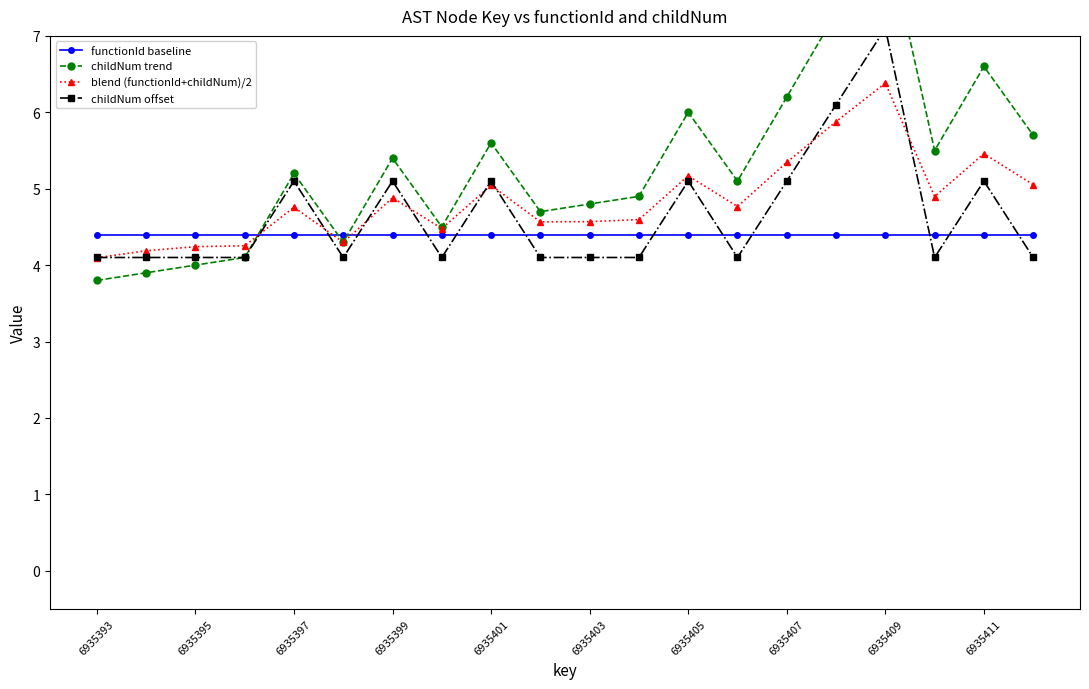

Which series has the widest spread of values?

childNum trend